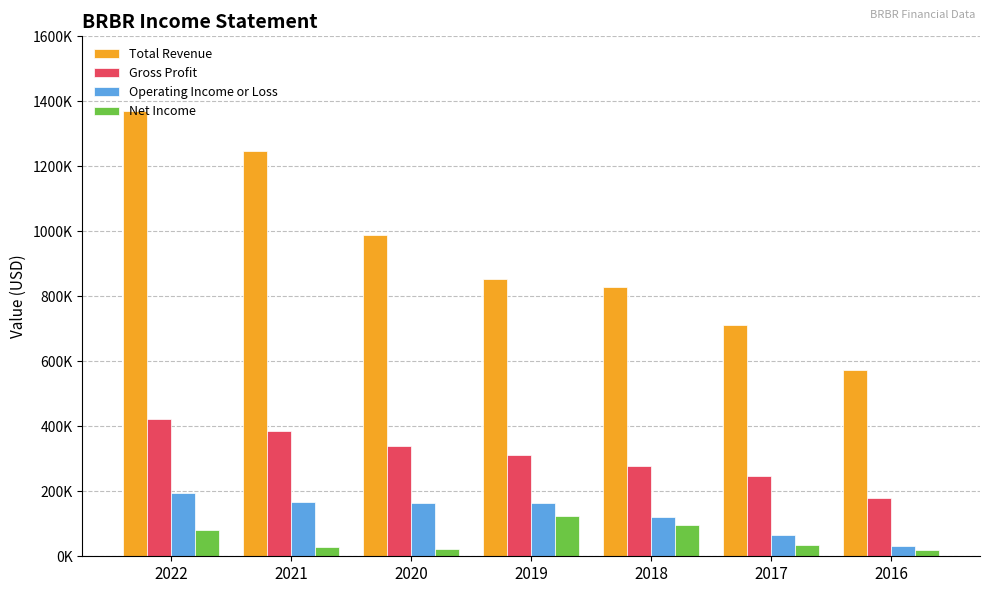

What is the difference between the highest and lowest values at 2022?

1289200